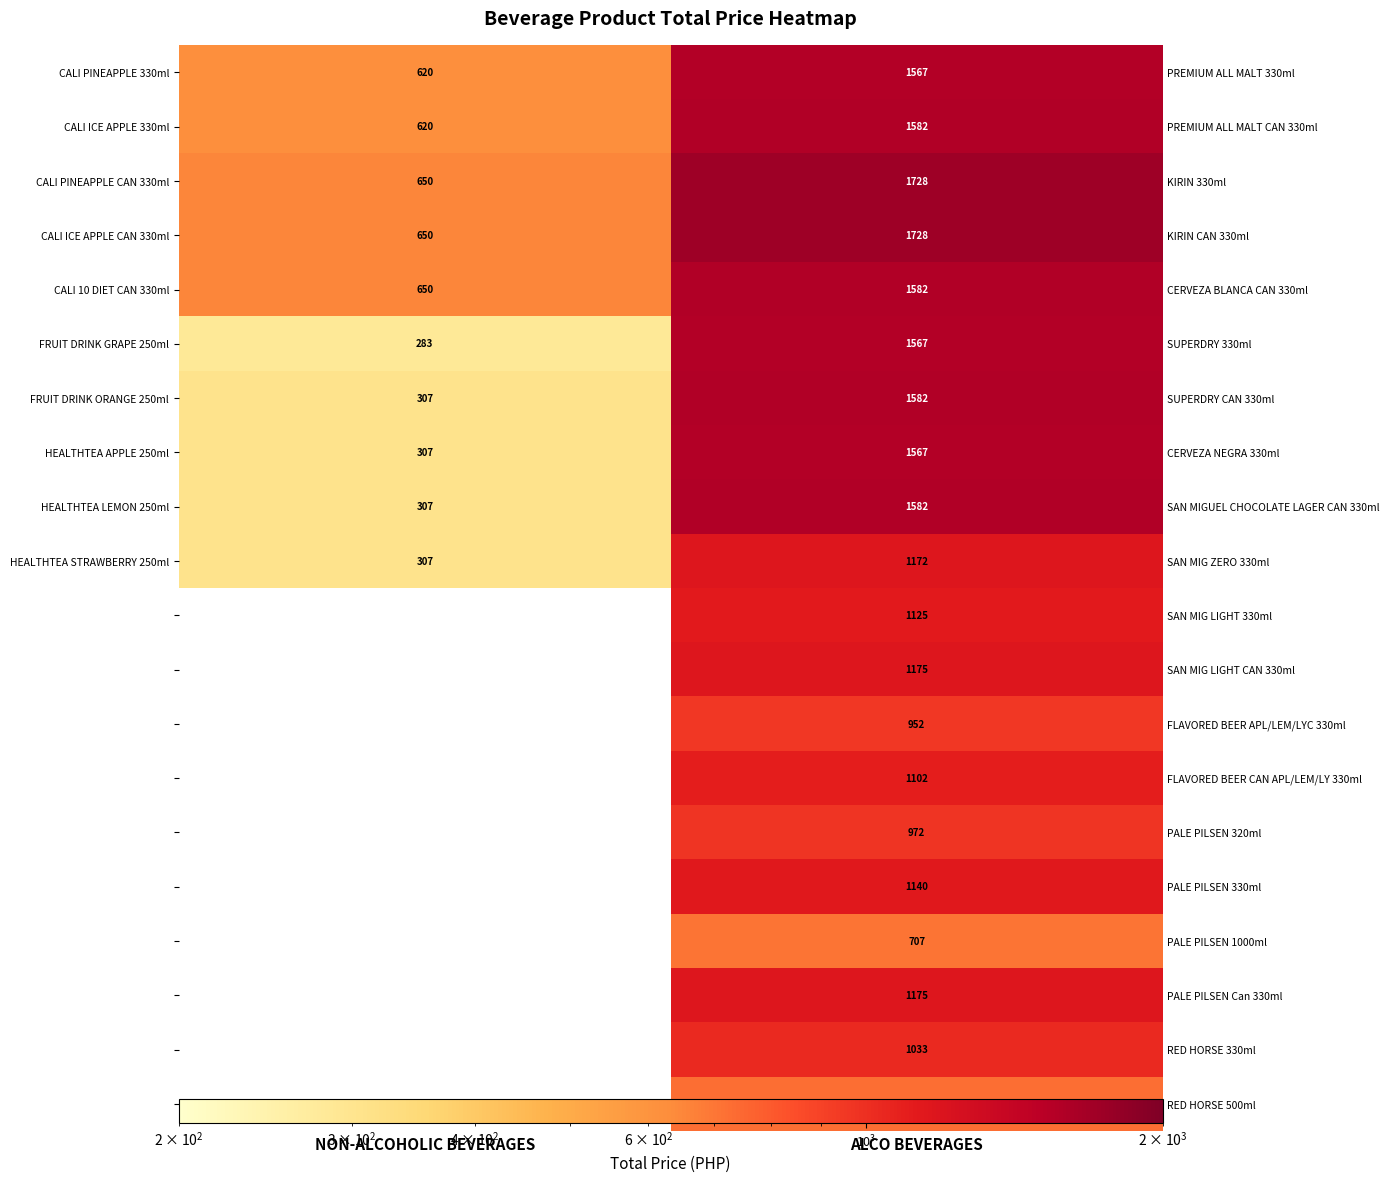

Which category has the lowest value in the FRUIT DRINK GRAPE 250ml series?

NON-ALCOHOLIC BEVERAGES